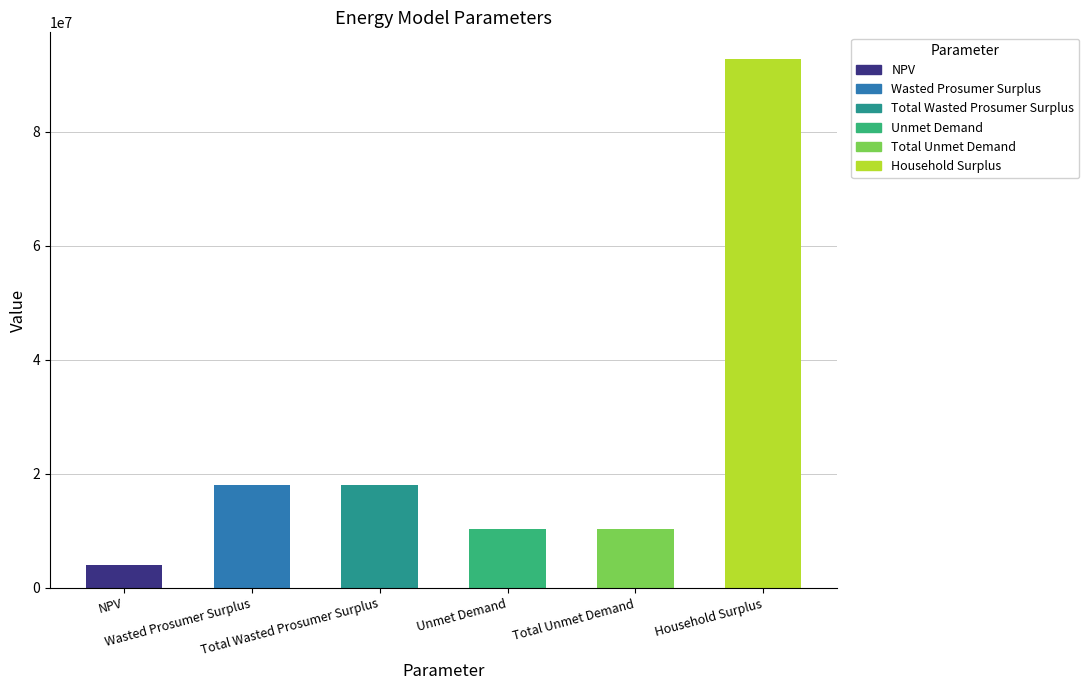

Reading left to right, extract all data points from this chart.

4038262.2	18093321.8	18093321.8	10304125.2	10304125.2	92836827.6